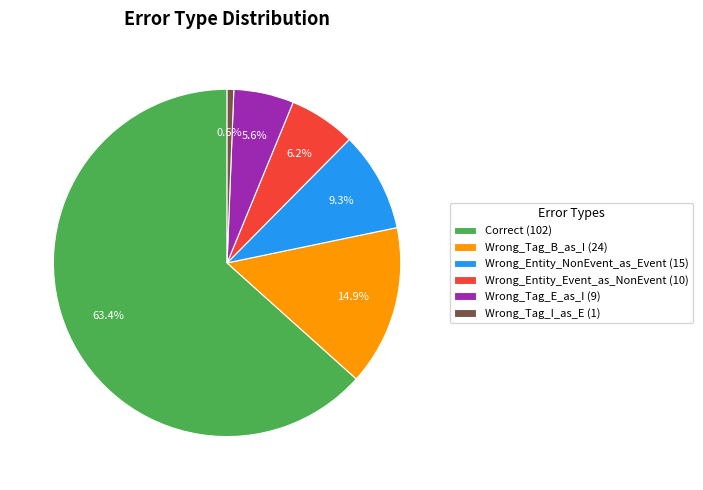

True or false: Wrong_Entity_Event_as_NonEvent accounts for 6% of the total.

True